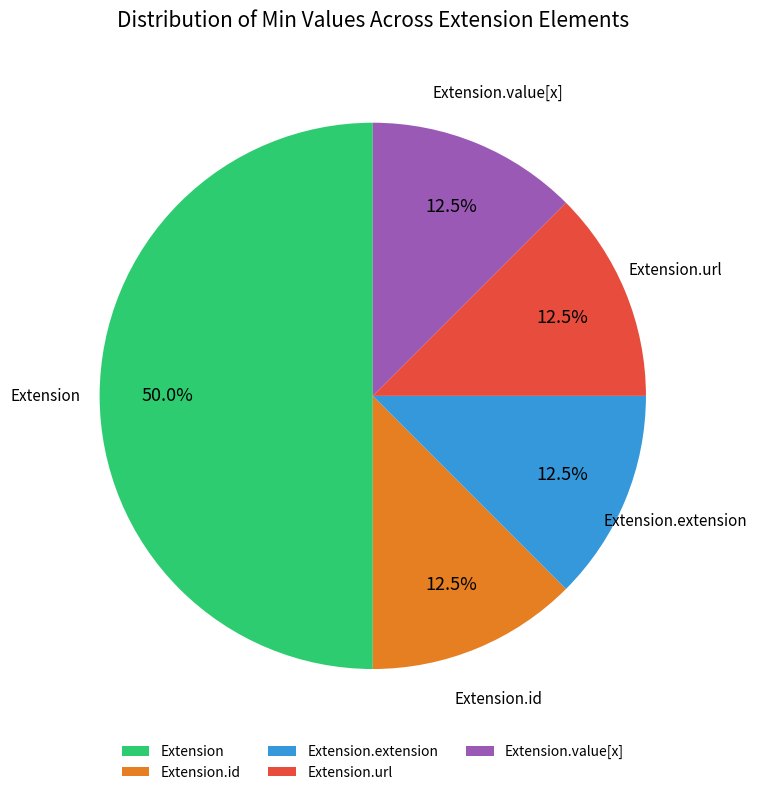

How many slices are in this pie chart?

5